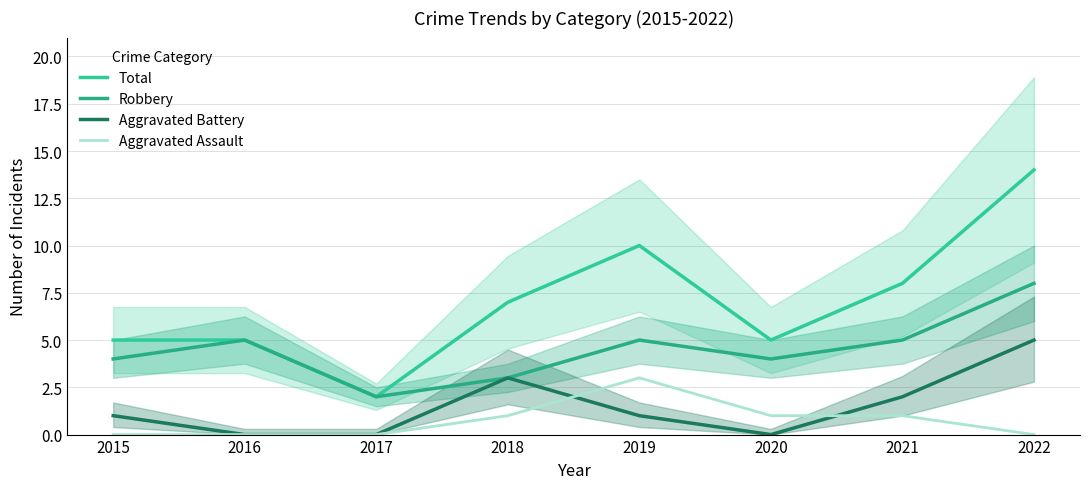

The value of Total at 2015 is 3. True or false?

False